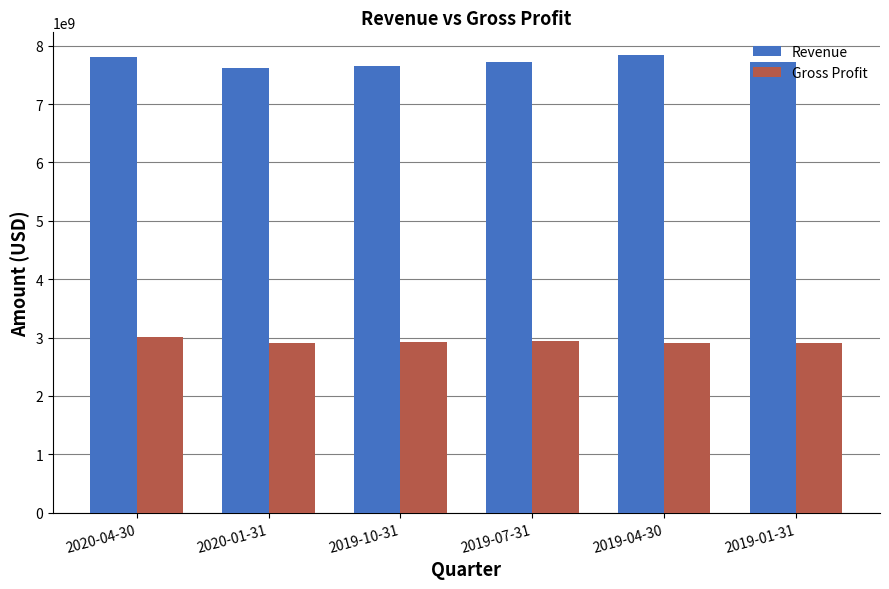

Which series has the largest range (max minus min)?

Revenue